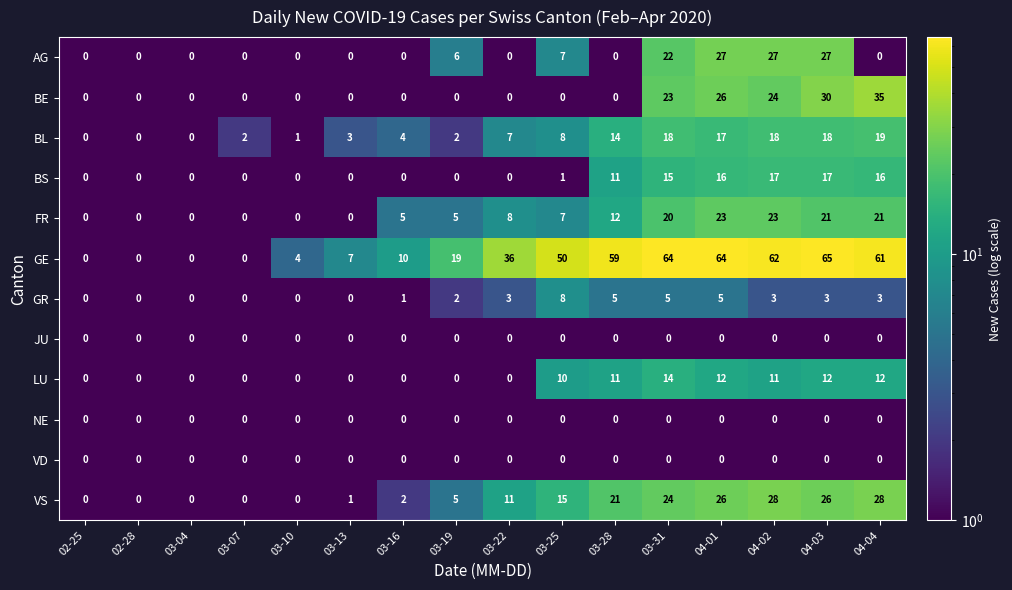

What is the difference between the LU values at 04-02 and 03-31?

3